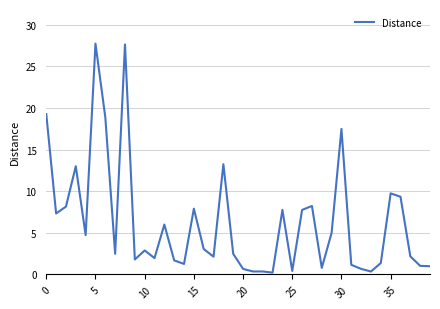

How many categories are shown in the chart?

40